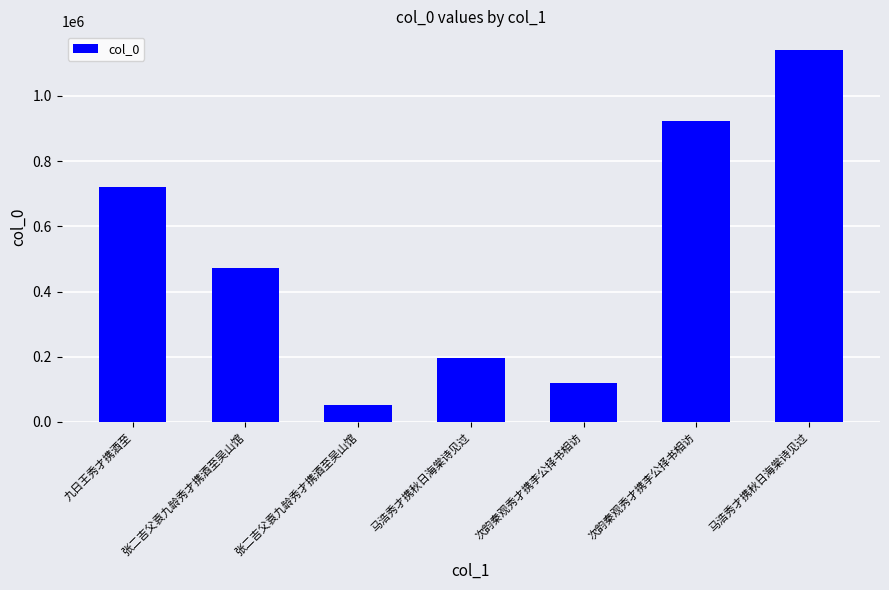

What is the change in value from 马浩秀才携秋日海棠诗见过 to 马浩秀才携秋日海棠诗见过?

+945994